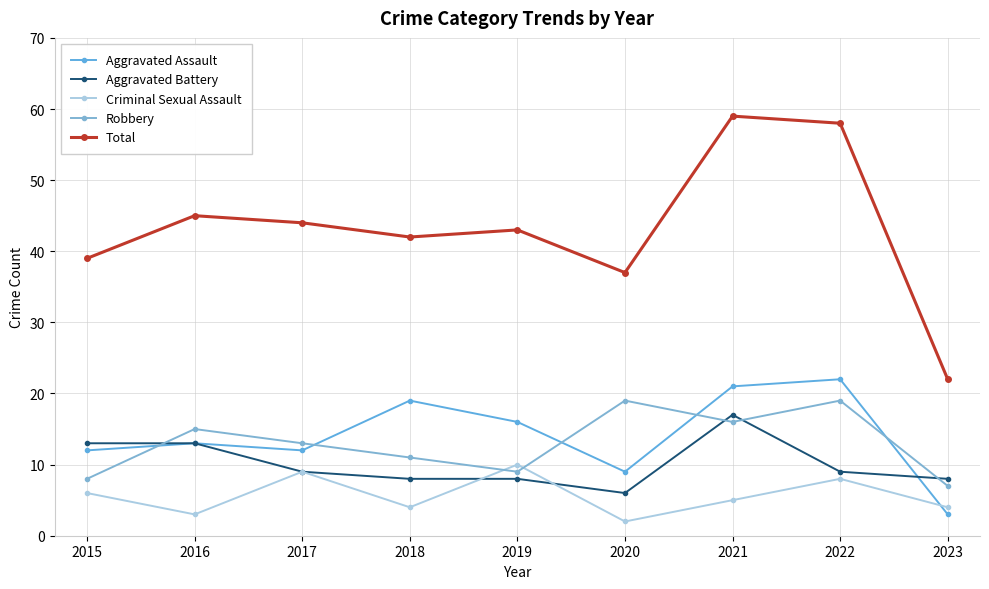

Is the value of Aggravated Assault at 2016 greater than the value of Criminal Sexual Assault at 2017?

Yes